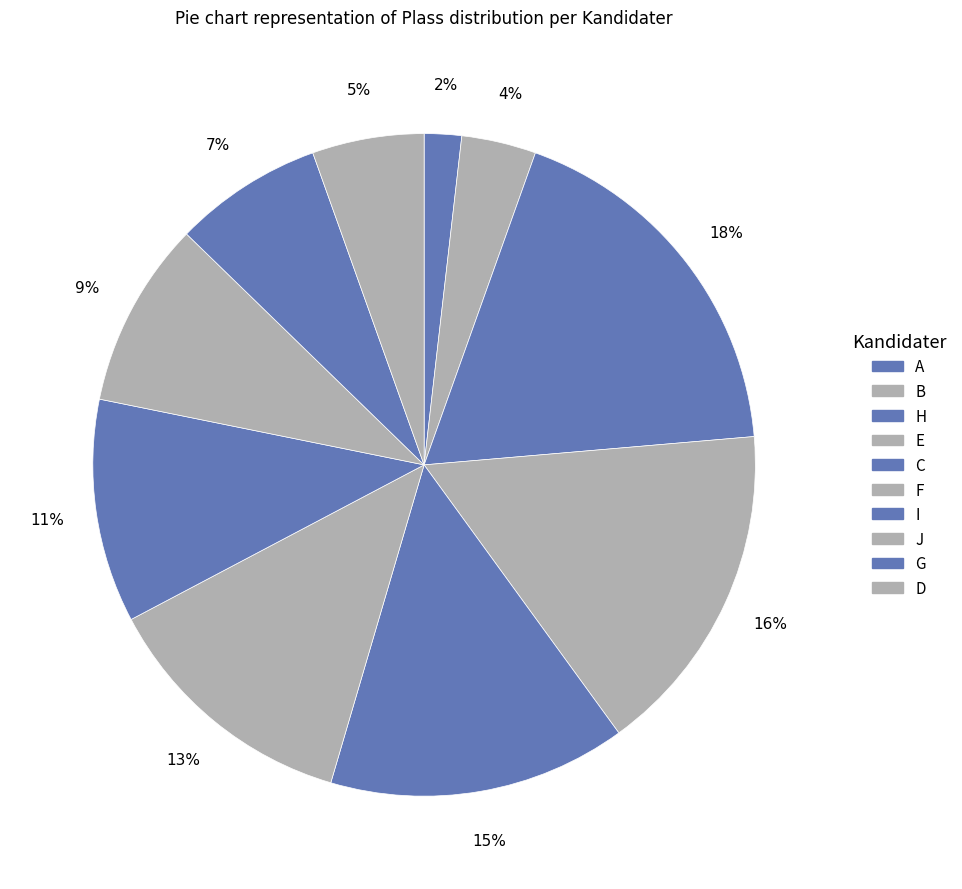

Is it true that D is 1% of the pie?

False